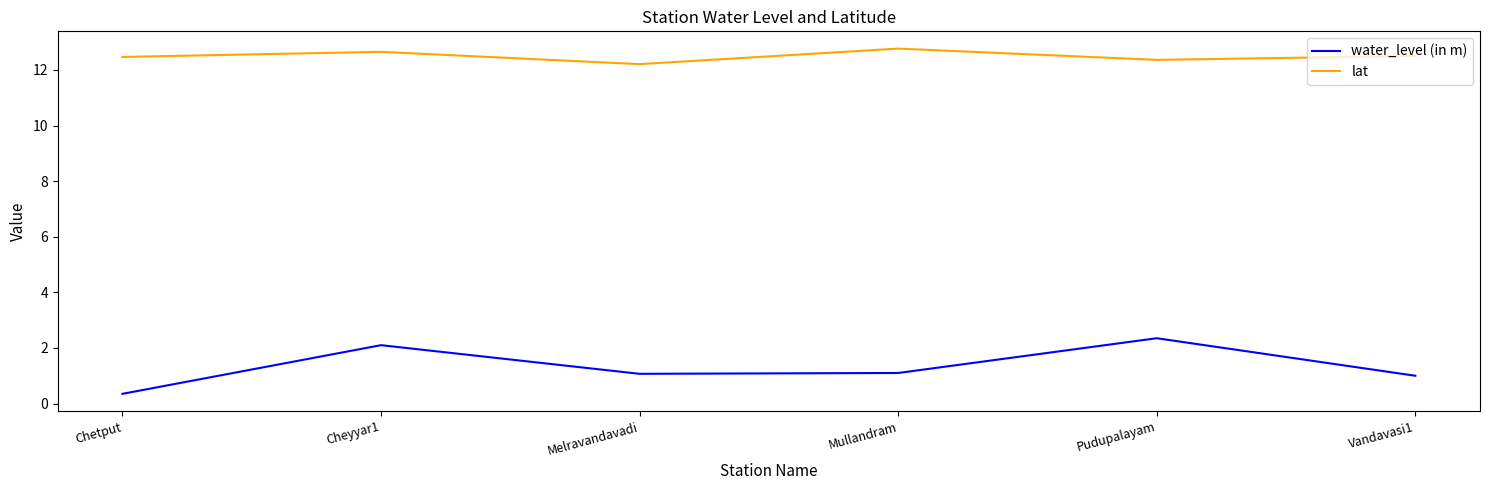

Read the lat value at Melravandavadi.

12.2